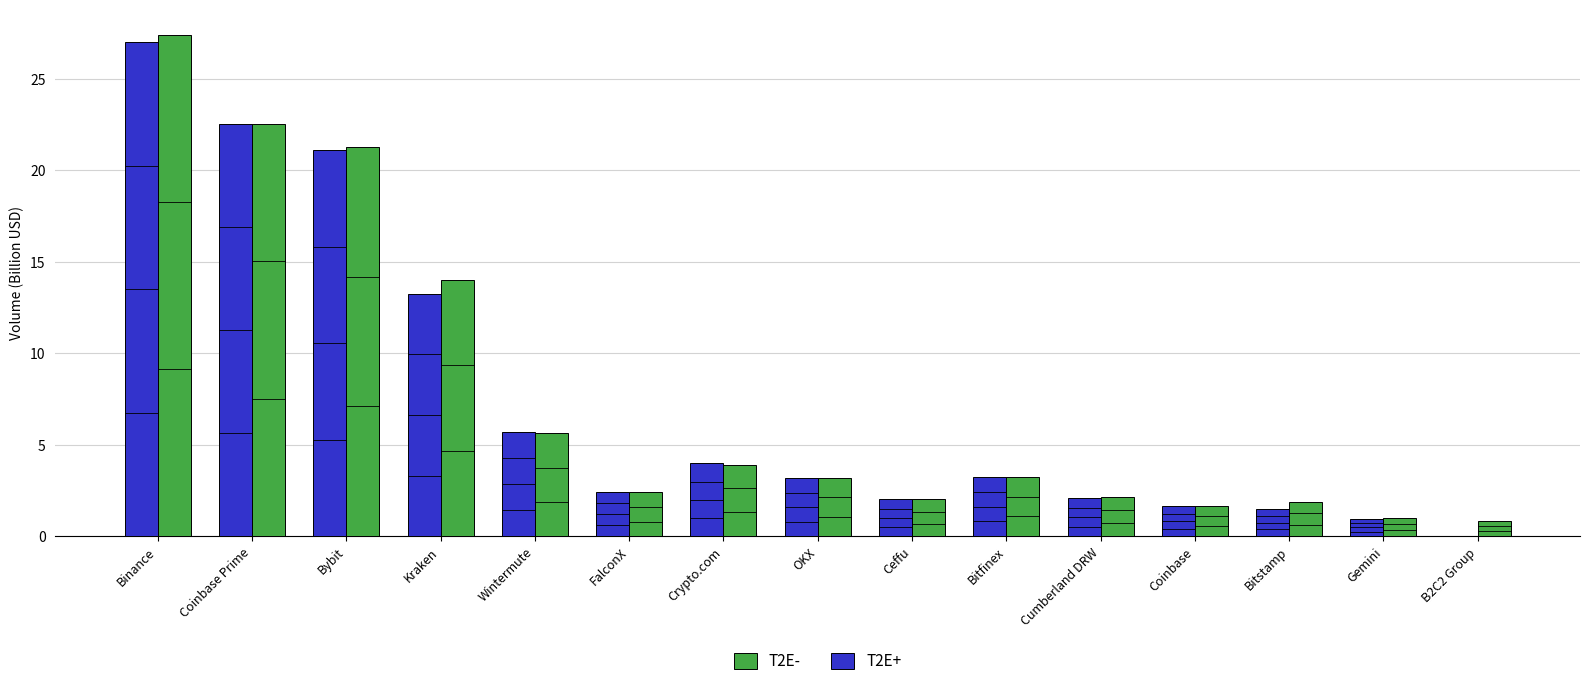

Which series has the widest spread of values?

T2E+